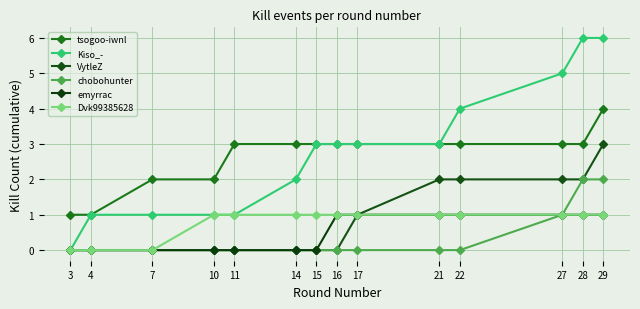

What is the maximum value for tsogoo-iwnl?

4